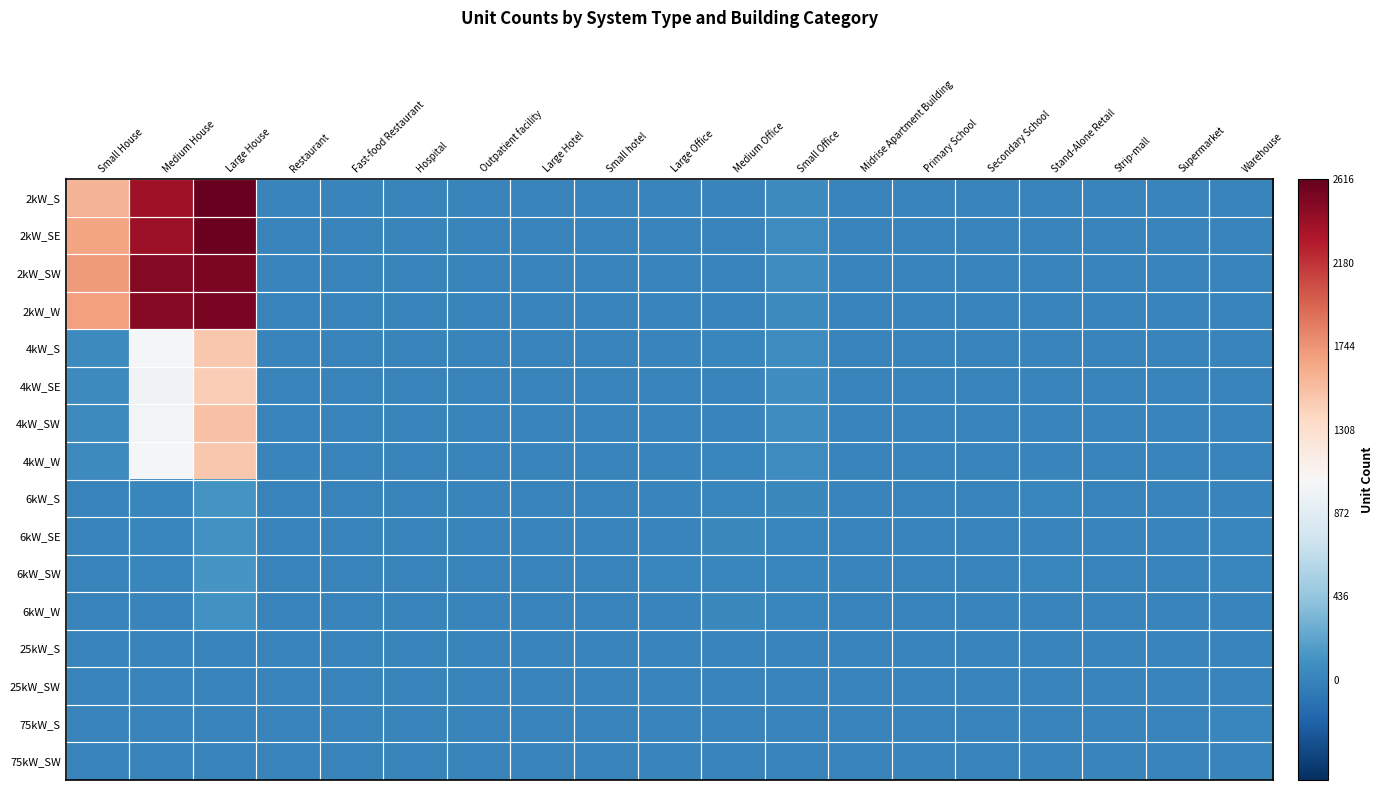

How many data points does each series have?

19